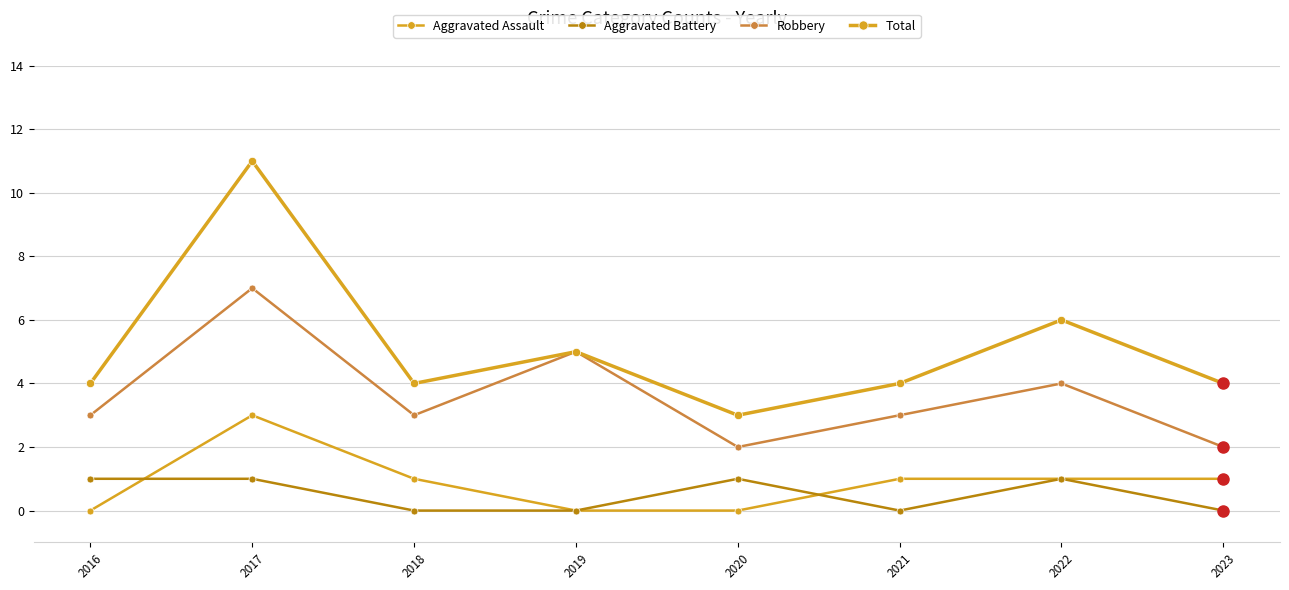

How many distinct data groups are displayed?

4